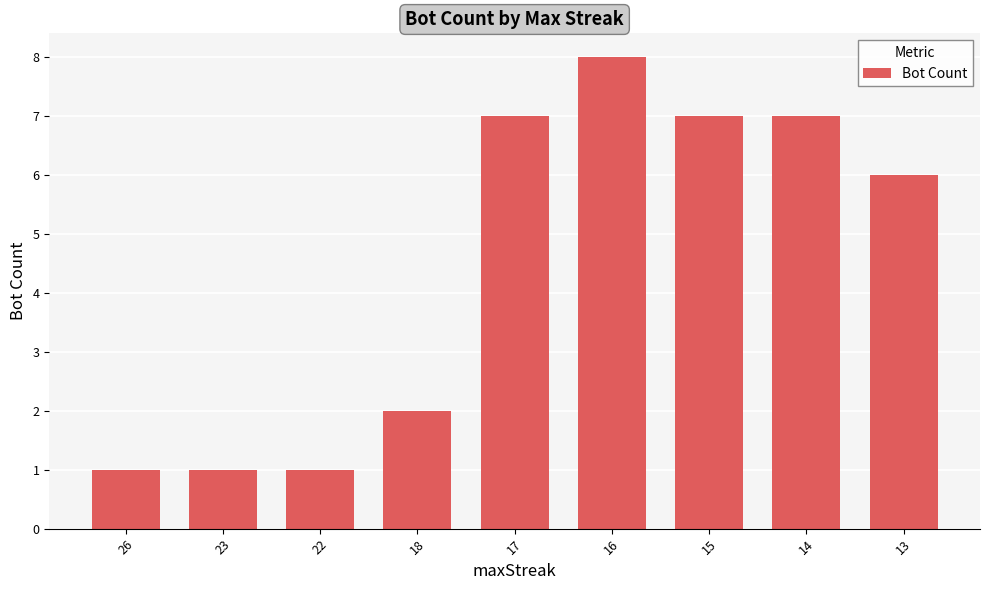

What is the ratio of the value at 26 to the value at 15?

0.1